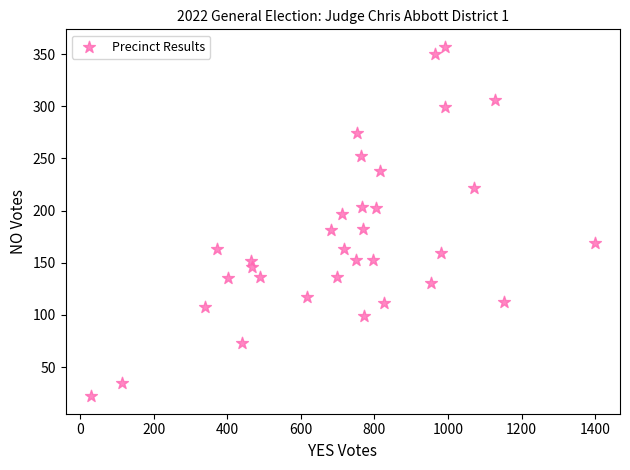

What is the range of Y values (max minus min)?

335